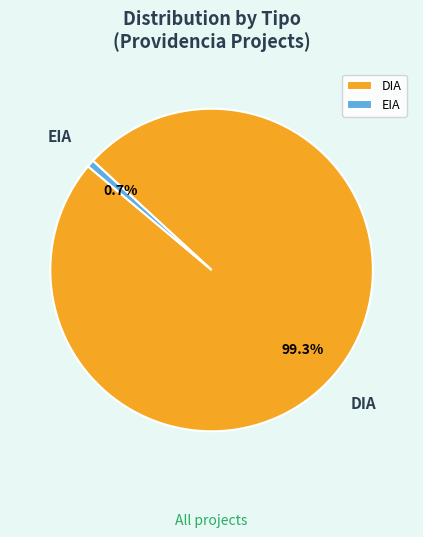

Which category has the smallest portion of the pie?

EIA